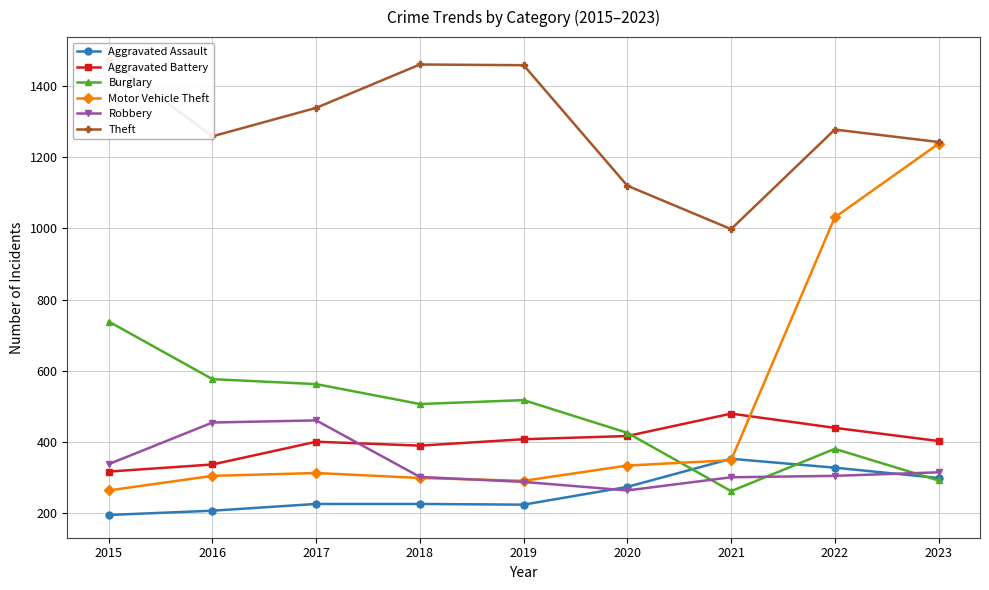

What is the total value across all series at 2019?

3183